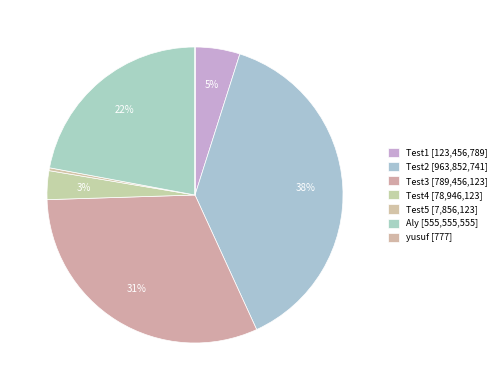

Is Aly the majority of the pie?

No